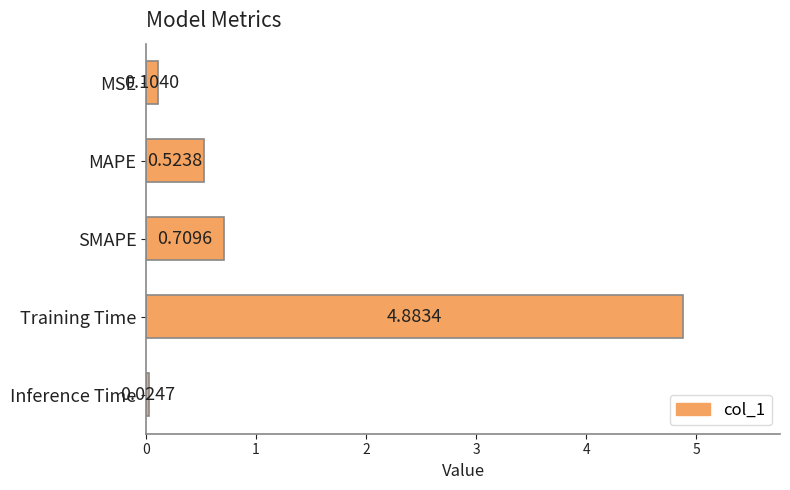

List the labels in order of value, largest first.

Training Time, SMAPE, MAPE, MSE, Inference Time